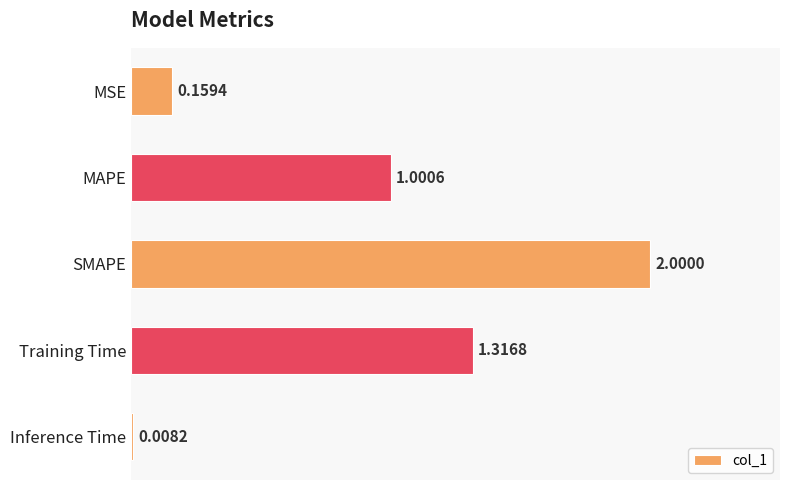

Rank the categories by value from lowest to highest.

Inference Time, MSE, MAPE, Training Time, SMAPE